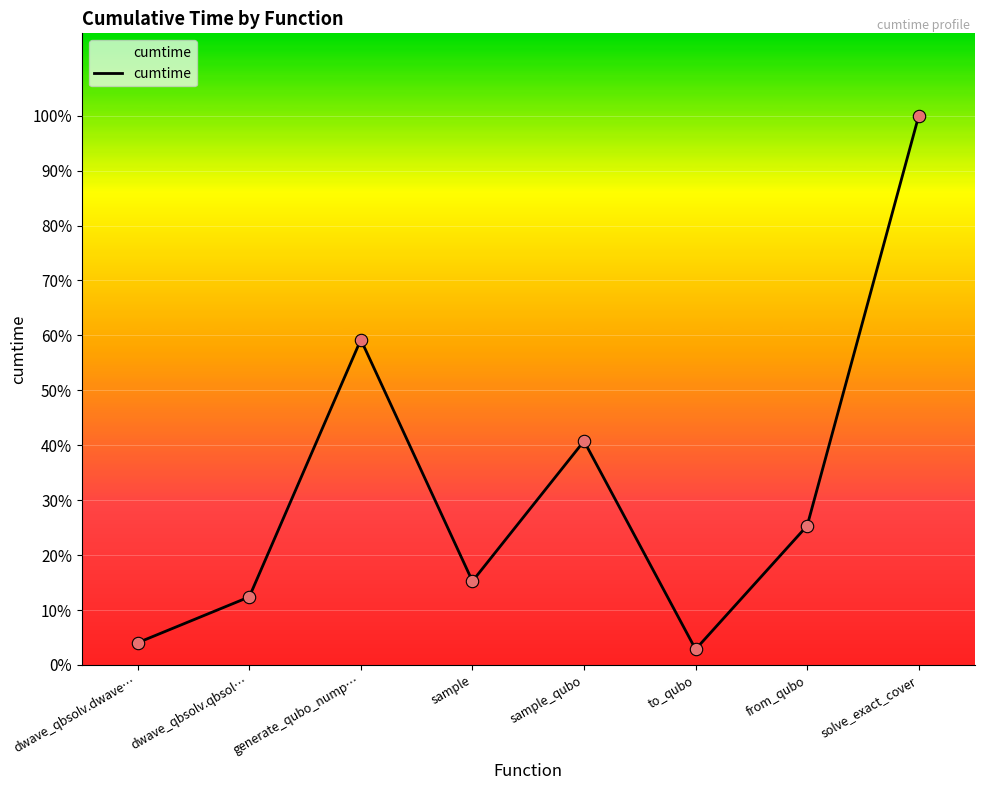

Which has a higher value, sample or to_qubo?

sample